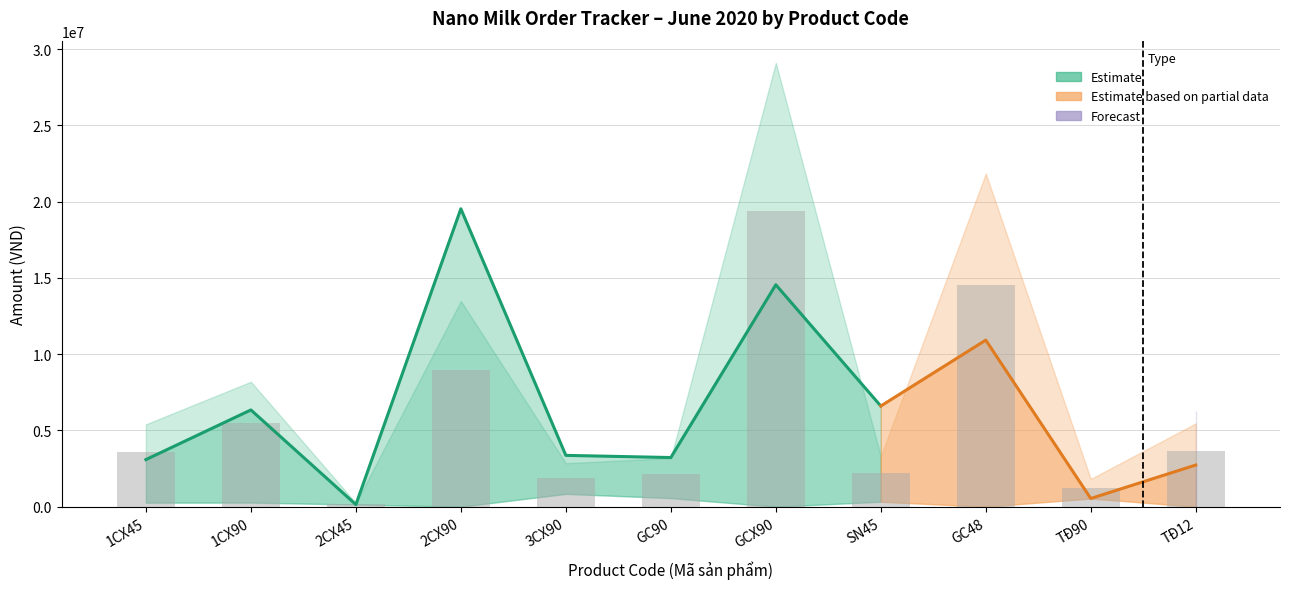

What is the spread (max minus min) of values at GCX90?

14550000.0